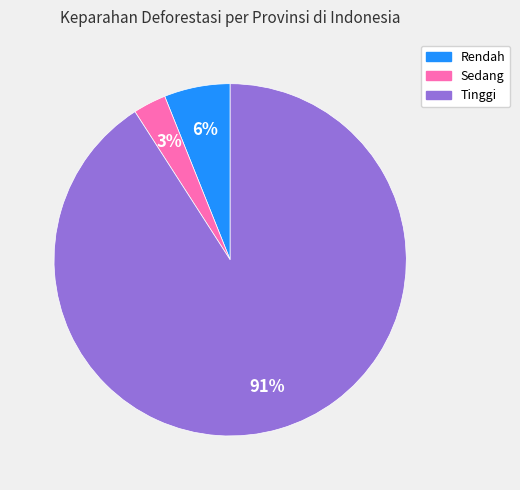

To the nearest percent, what is the difference between the Rendah and Sedang slice percentages?

3%